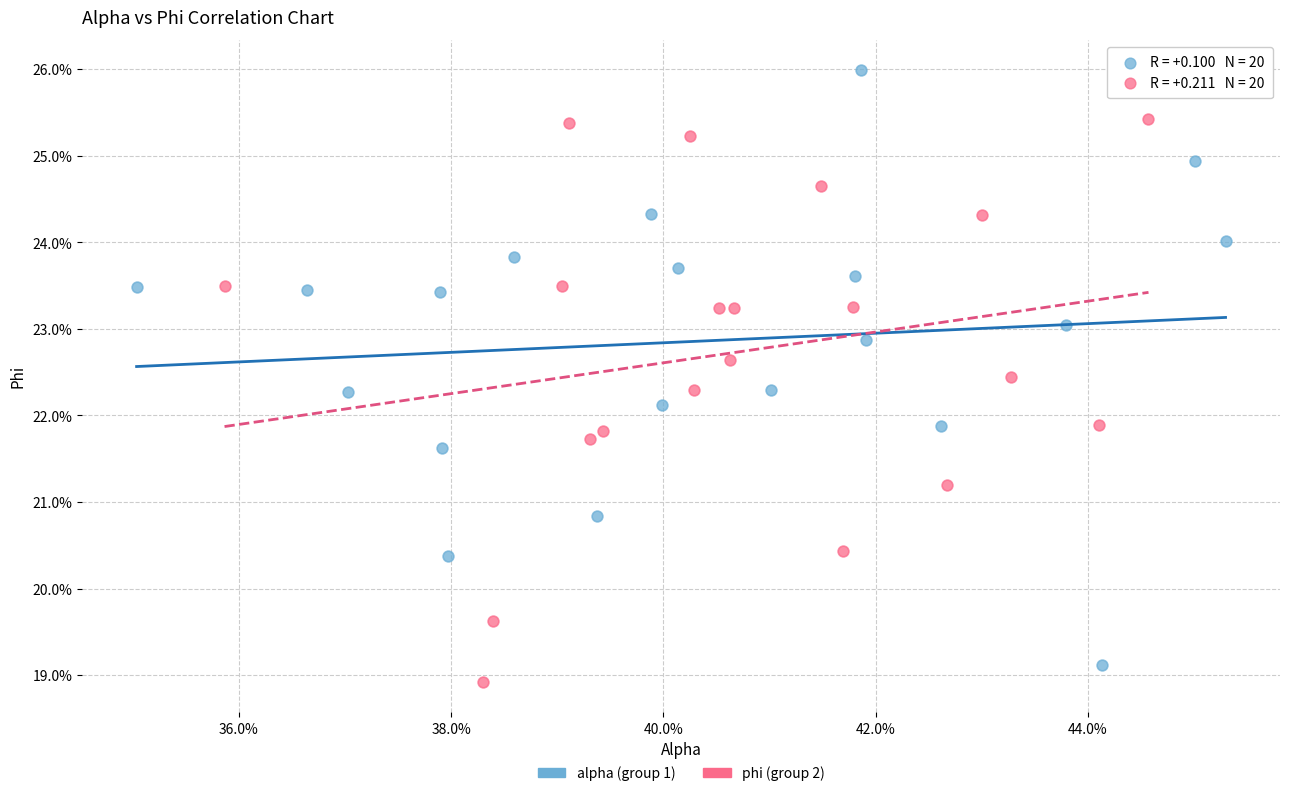

Which series contains the lowest Y value?

phi (group 2)